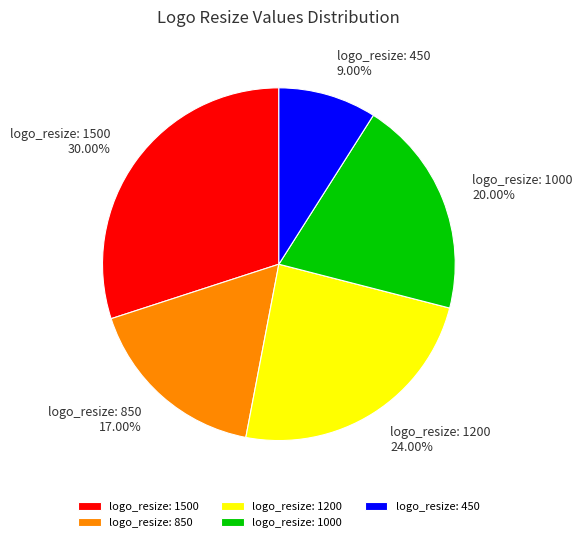

Is there a majority slice in this chart?

No